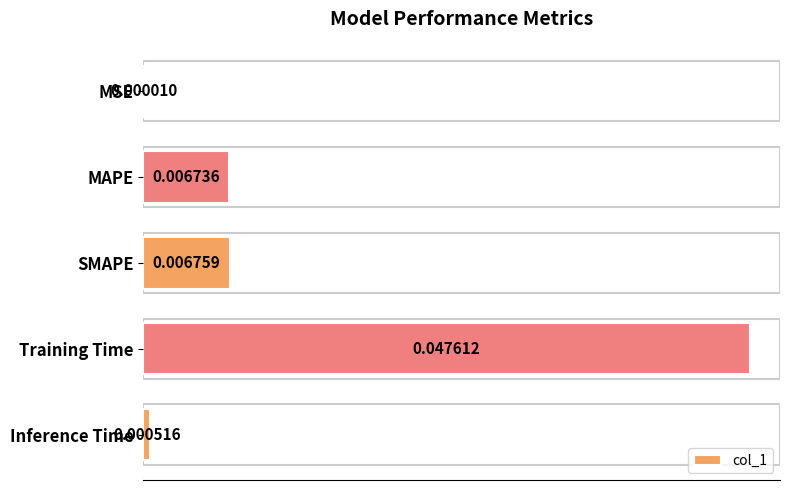

Where is the data nearest to the value 0?

MSE